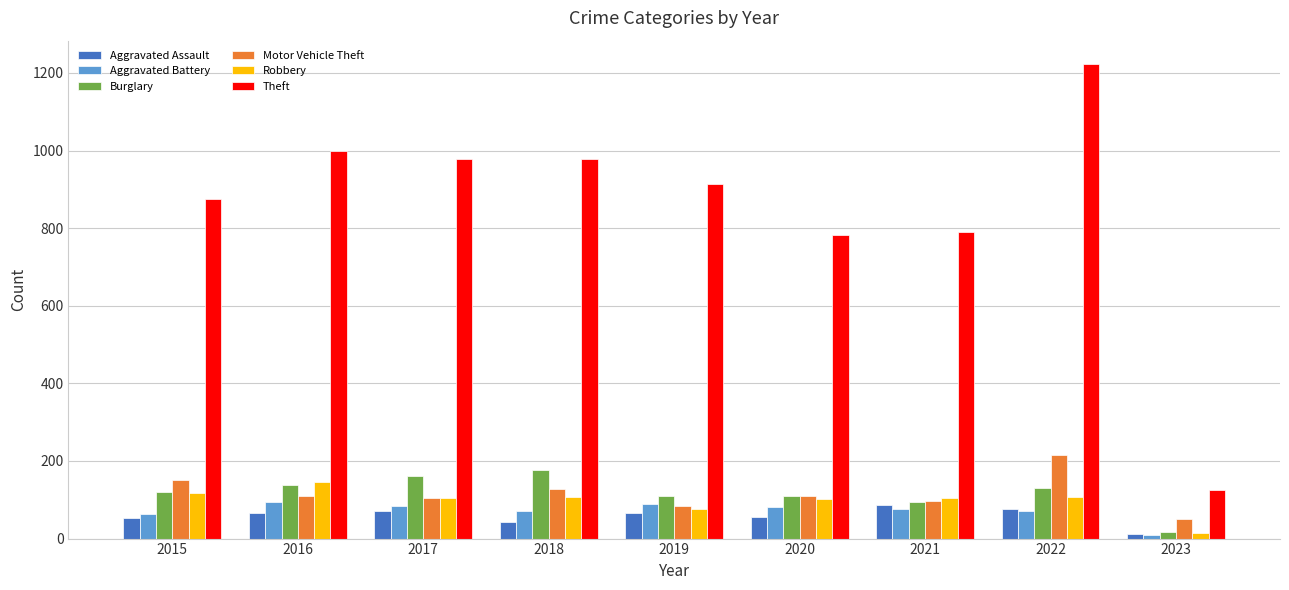

How many bars are there in each group?

6